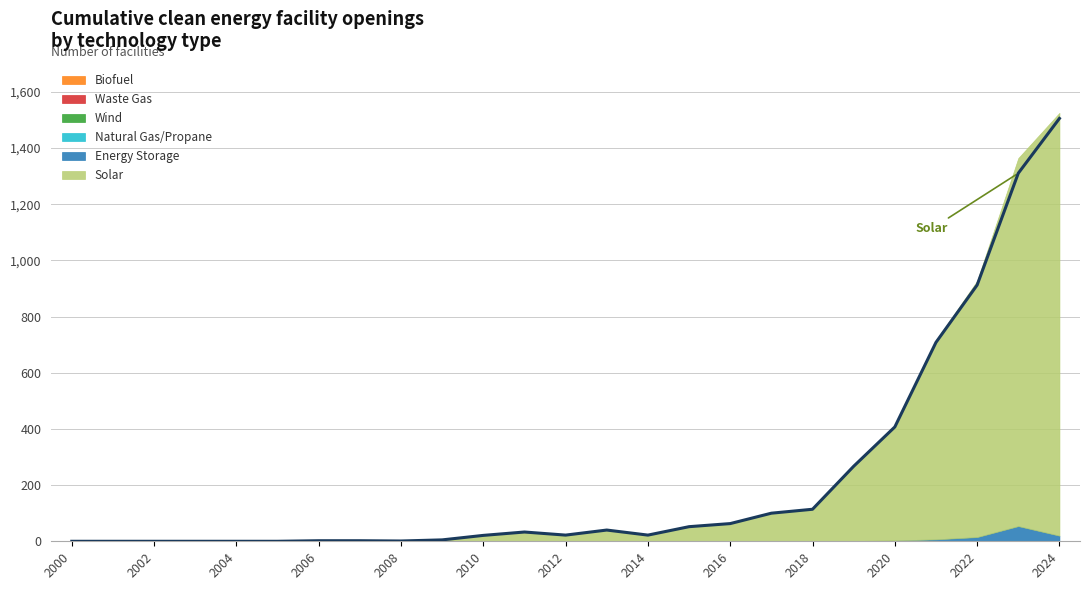

Reading left to right, what are all the values shown in this chart?

Solar: 2000=0	2001=0	2002=0	2003=0	2004=0	2005=0	2006=2	2007=2	2008=1	2009=5	2010=21	2011=33	2012=22	2013=40	2014=22	2015=52	2016=63	2017=100	2018=114	2019=267	2020=407	2021=708	2022=912	2023=1310	2024=1505
Energy Storage: 2000=0	2001=0	2002=0	2003=0	2004=0	2005=0	2006=0	2007=0	2008=0	2009=0	2010=0	2011=0	2012=0	2013=0	2014=0	2015=0	2016=0	2017=1	2018=0	2019=1	2020=3	2021=7	2022=15	2023=53	2024=20
Natural Gas/Propane: 2000=0	2001=0	2002=0	2003=0	2004=0	2005=0	2006=0	2007=0	2008=0	2009=0	2010=0	2011=0	2012=0	2013=0	2014=0	2015=1	2016=0	2017=0	2018=0	2019=0	2020=0	2021=0	2022=0	2023=1	2024=0
Wind: 2000=1	2001=1	2002=0	2003=0	2004=0	2005=0	2006=0	2007=0	2008=0	2009=0	2010=1	2011=0	2012=0	2013=1	2014=0	2015=0	2016=0	2017=0	2018=0	2019=0	2020=0	2021=0	2022=0	2023=0	2024=0
Biofuel: 2000=0	2001=0	2002=0	2003=0	2004=0	2005=0	2006=0	2007=0	2008=0	2009=0	2010=0	2011=0	2012=0	2013=0	2014=0	2015=0	2016=0	2017=0	2018=0	2019=0	2020=0	2021=0	2022=0	2023=0	2024=0
Waste Gas: 2000=0	2001=0	2002=0	2003=0	2004=0	2005=0	2006=0	2007=0	2008=0	2009=0	2010=0	2011=0	2012=0	2013=0	2014=0	2015=0	2016=0	2017=0	2018=0	2019=0	2020=0	2021=0	2022=0	2023=0	2024=0